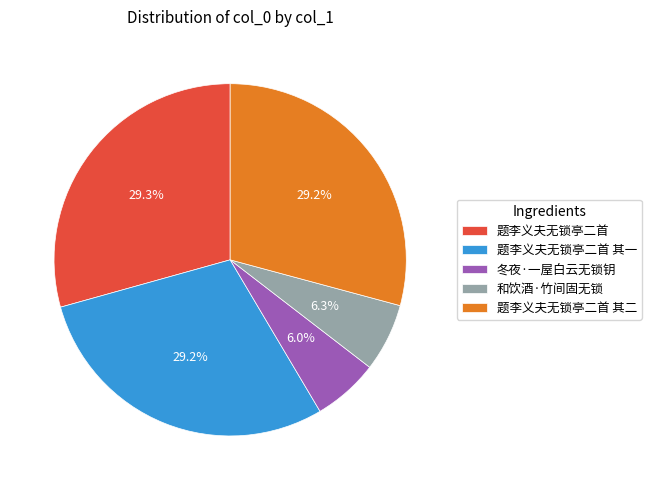

What is the total percentage of 冬夜·一屋白云无锁钥 and 和饮酒·竹间固无锁?

12.3%